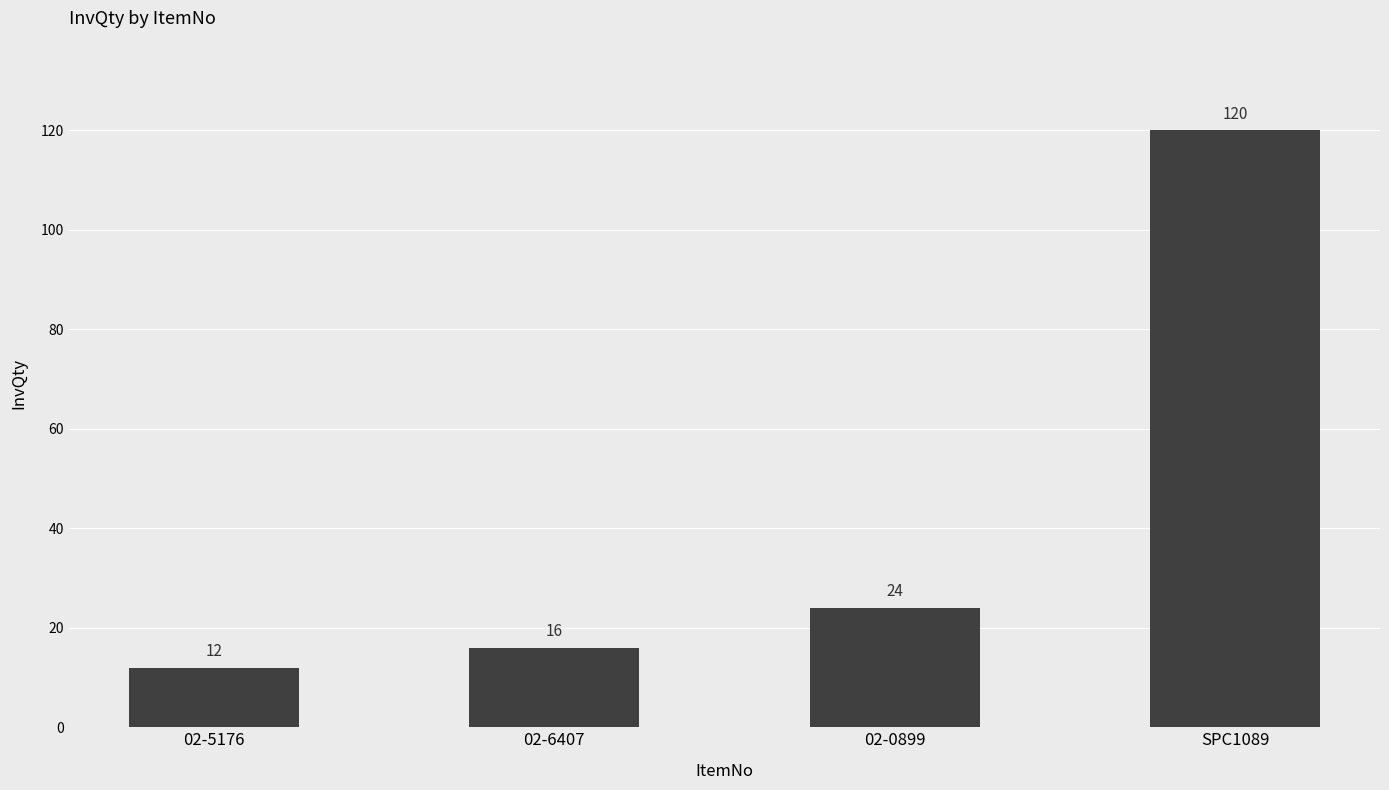

Between 02-6407 and 02-0899, which is larger?

02-0899